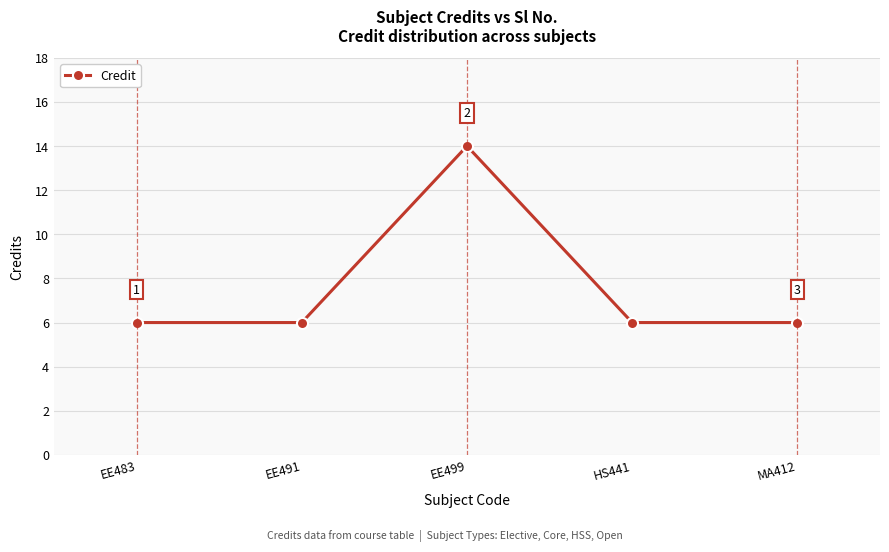

What is the label of the 4th point from the right?

EE491